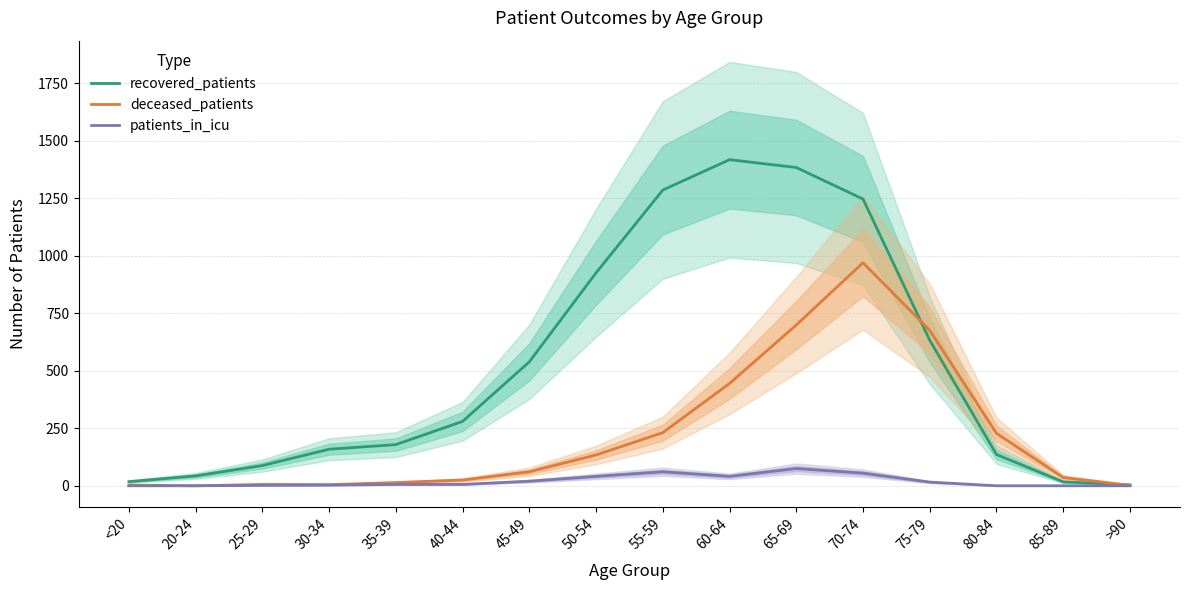

What is the sum of the deceased_patients values at >90 and 50-54?

136